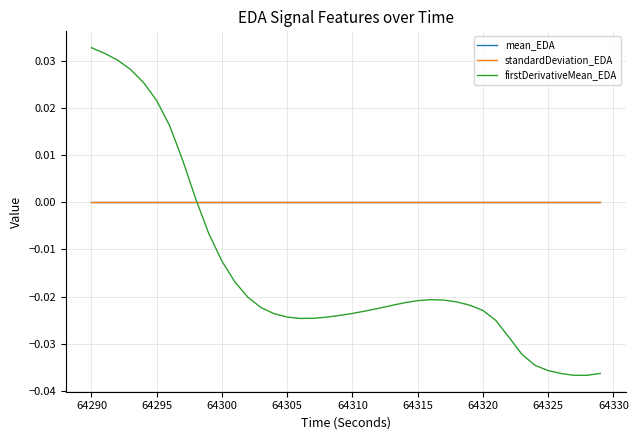

Which series has the widest spread of values?

firstDerivativeMean_EDA